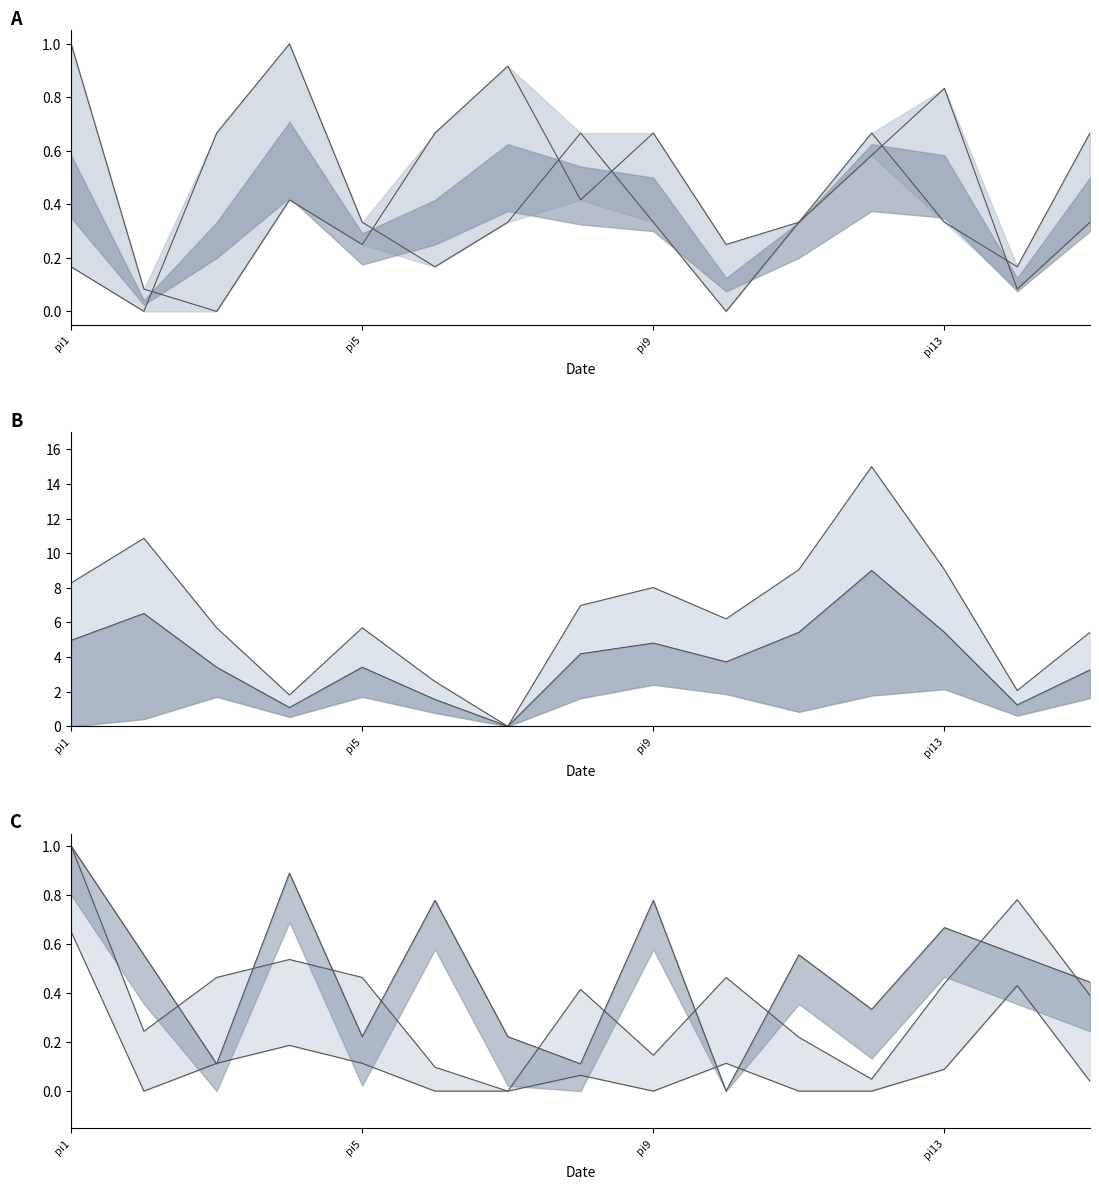

Is the value of i2 at pi8 greater than the value of i1 at pi1?

Yes